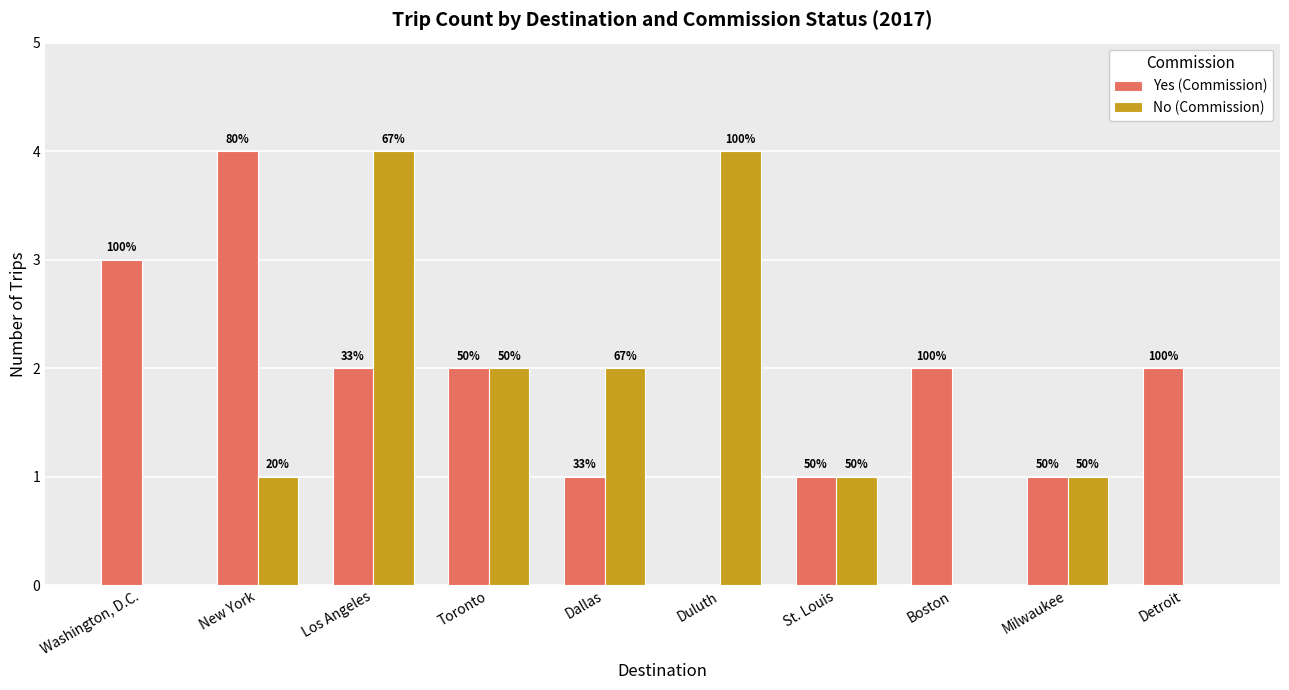

List the labels in order of No (Commission) value, largest first.

Los Angeles, Duluth, Toronto, Dallas, New York, St. Louis, Milwaukee, Washington, D.C., Boston, Detroit